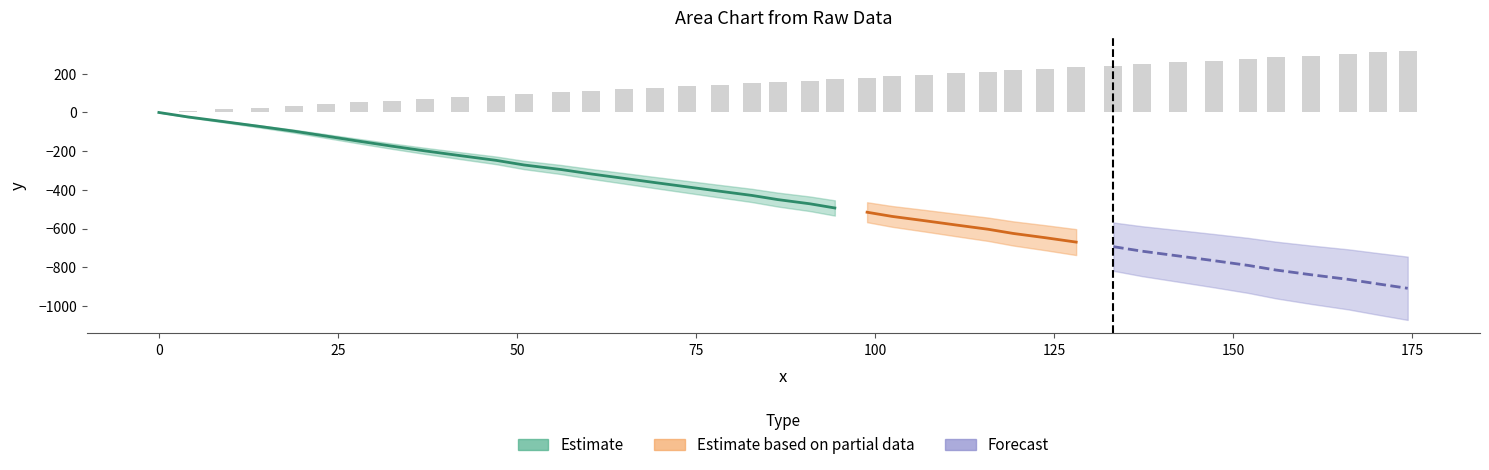

What is the ratio of the value at 100 to the value at 125?

0.8